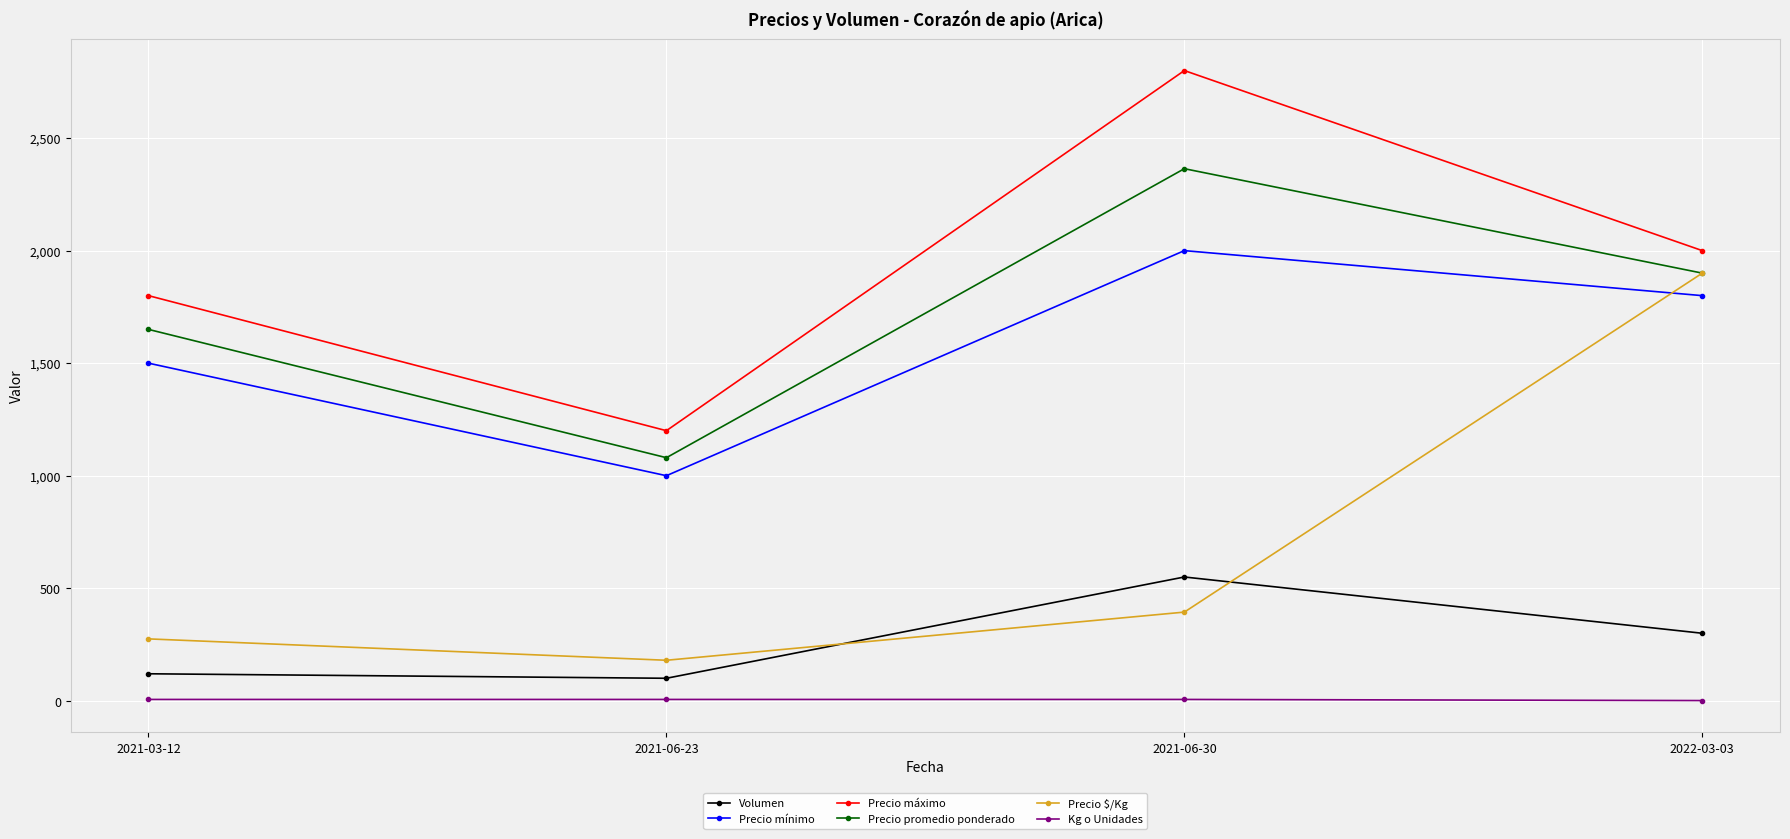

Is it true that Precio máximo equals 1708 at 2021-06-23?

False